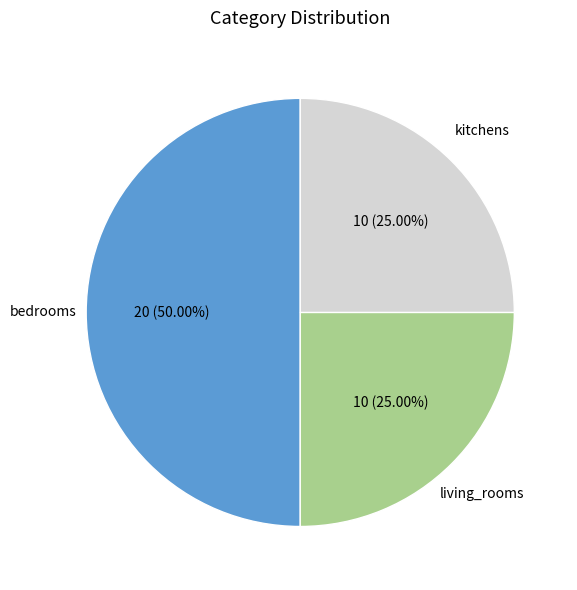

How many slices are in this pie chart?

3